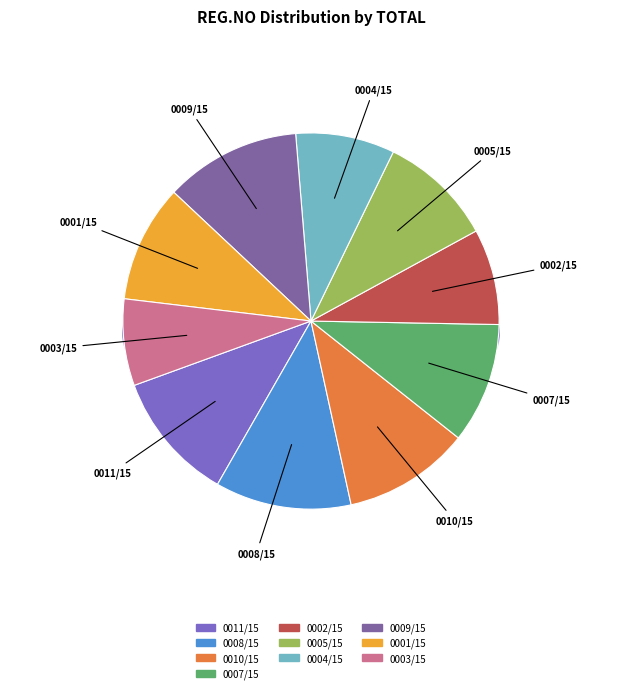

To the nearest percent, what portion does MNMA/BDZ.MSD/0002/15 represent?

8%